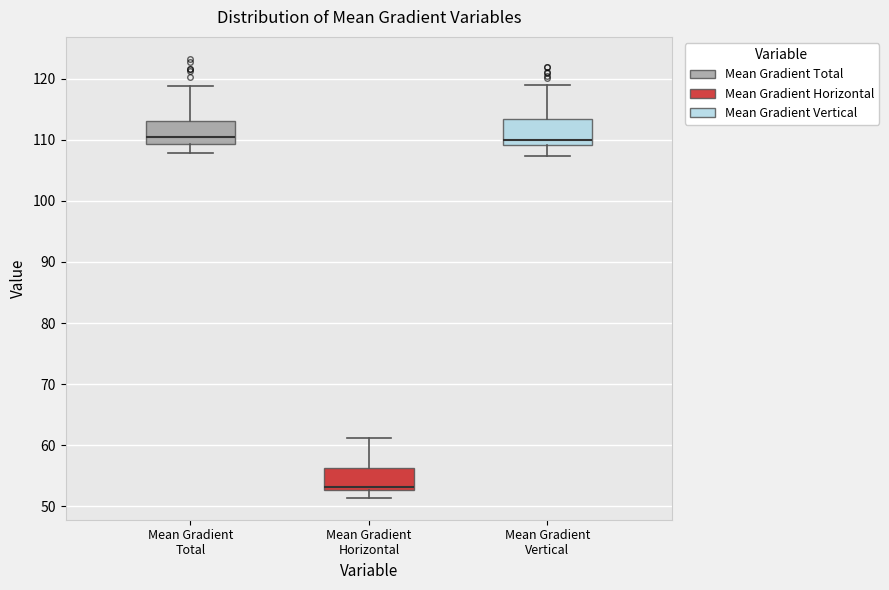

Where is the lower edge of the box for Mean Gradient Horizontal on the y-axis? The values are not printed on the chart, so give them approximately, as read against the axis.

53